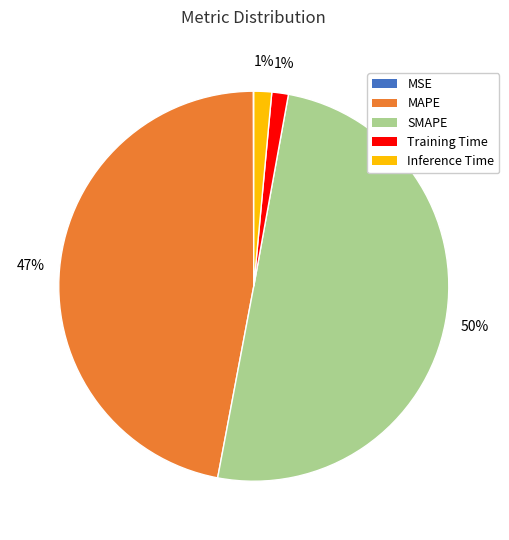

Is it true that MAPE is 47% of the pie?

True